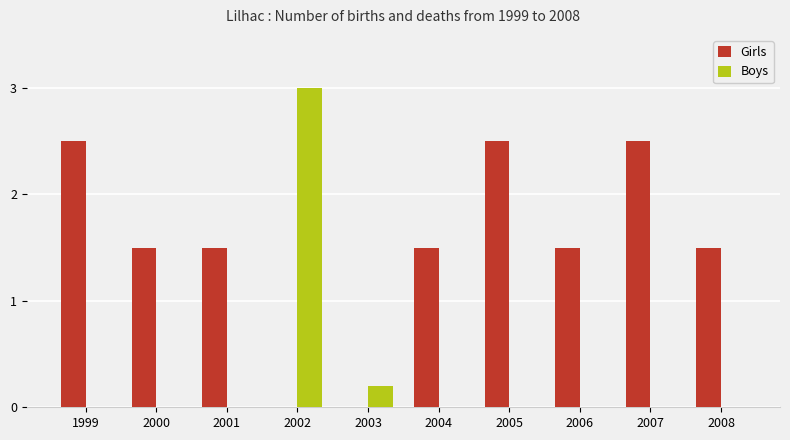

At which category is the sum across all series the highest?

2002